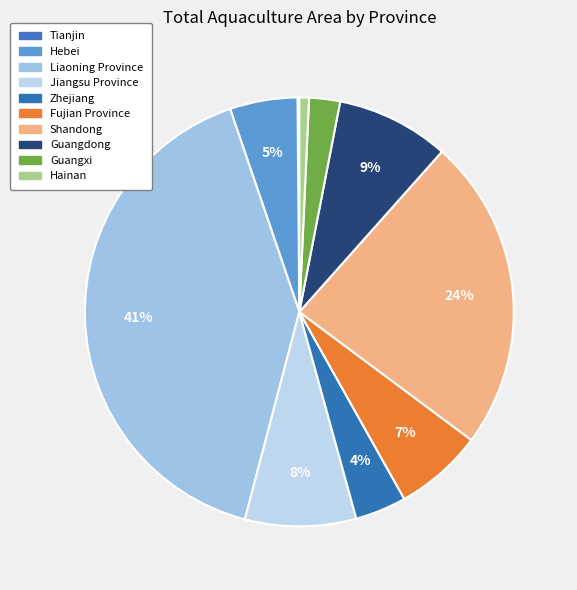

Does Fujian Province account for over 50% of the chart?

No